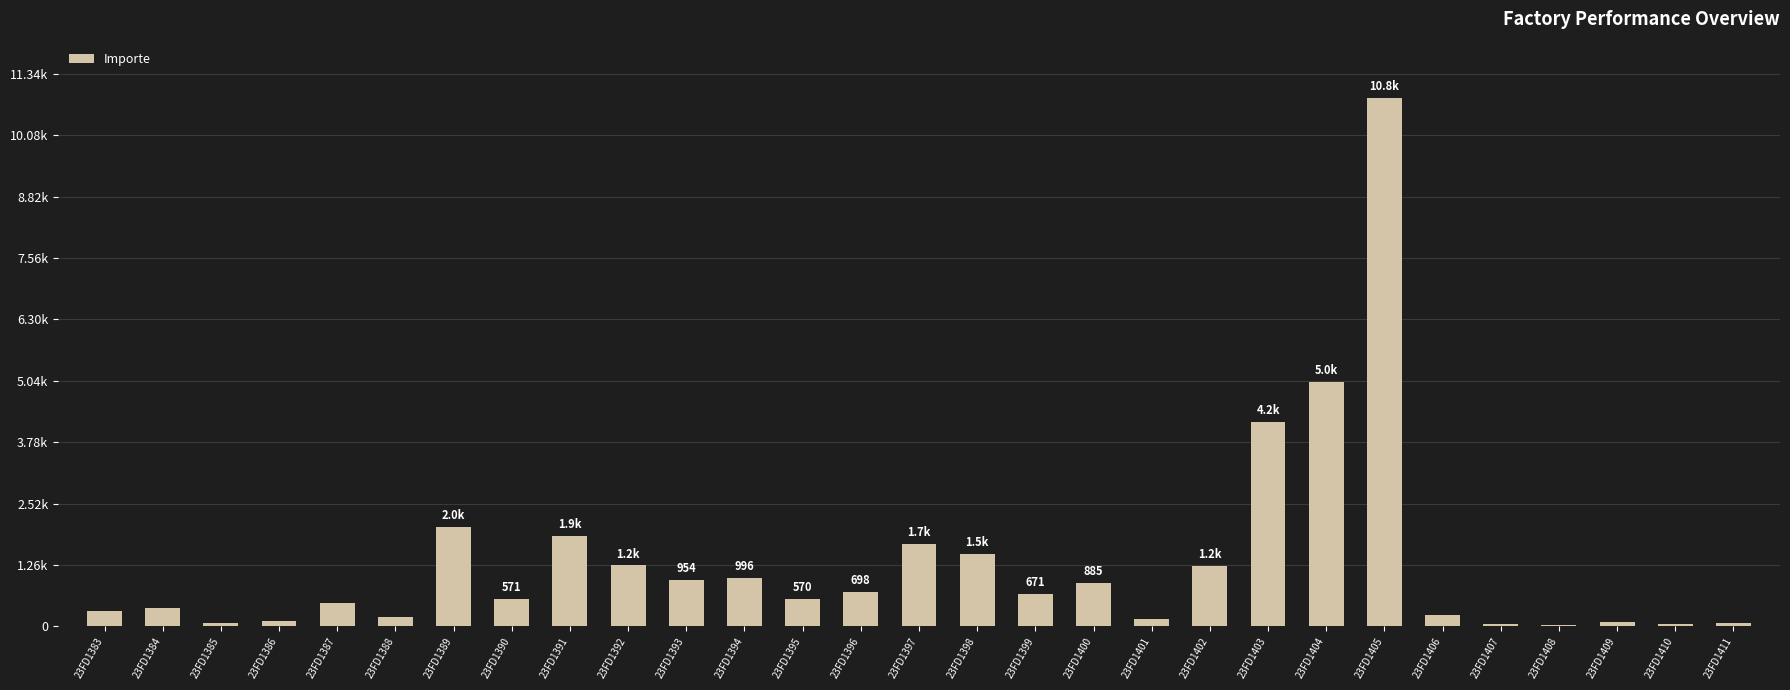

What is the sum of the values at 23FD1390 and 23FD1407?

613.8